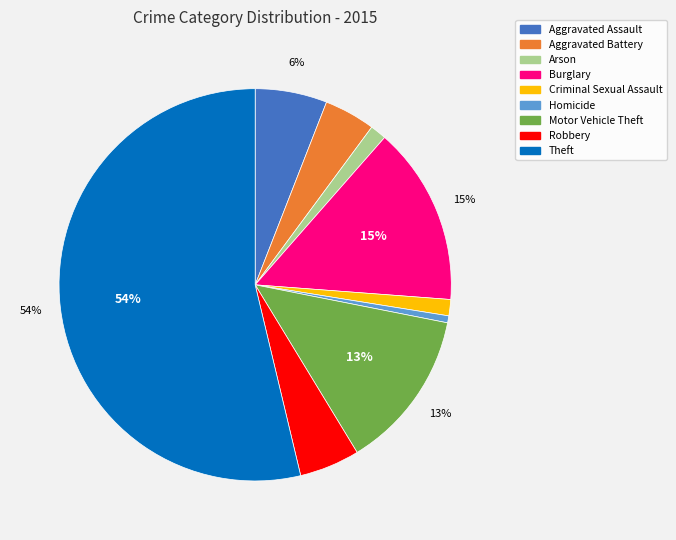

Between Criminal Sexual Assault and Burglary, which is larger?

Burglary